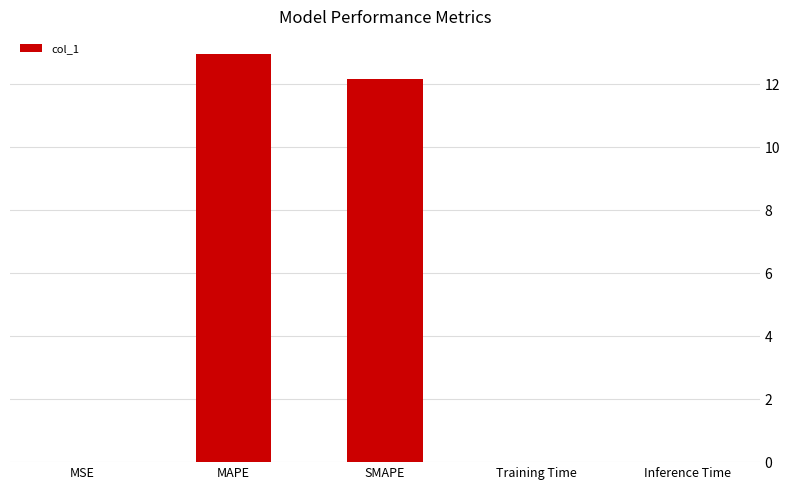

Is it true that the value at Inference Time is 0.0?

True